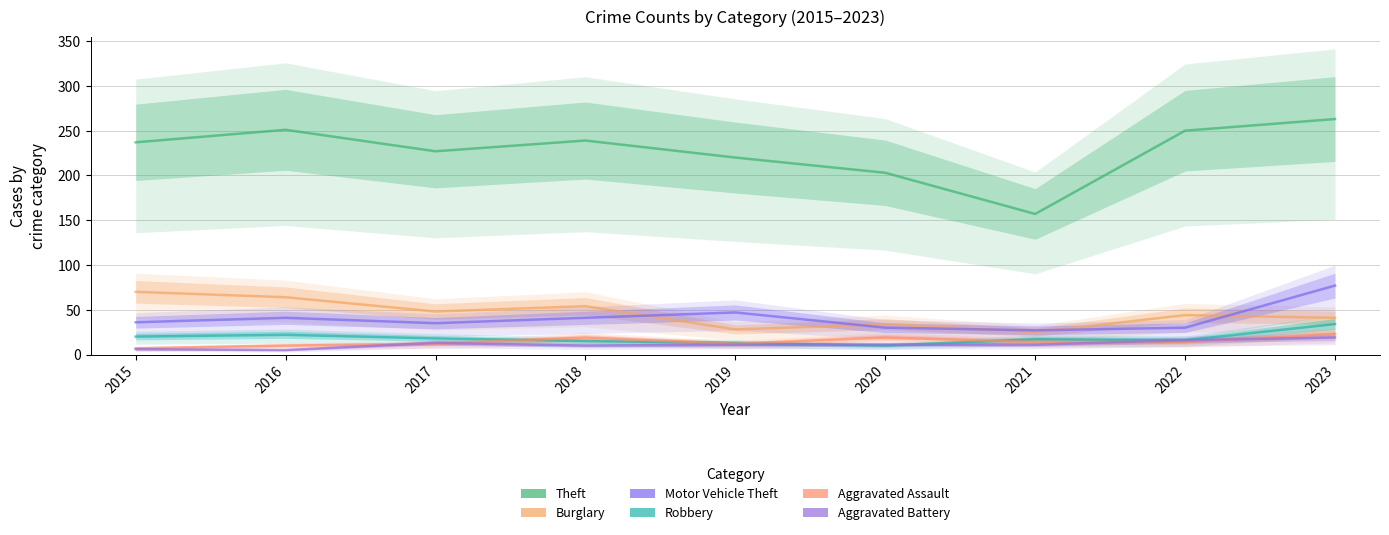

Which series changed the most between 2020 and 2021?

Theft